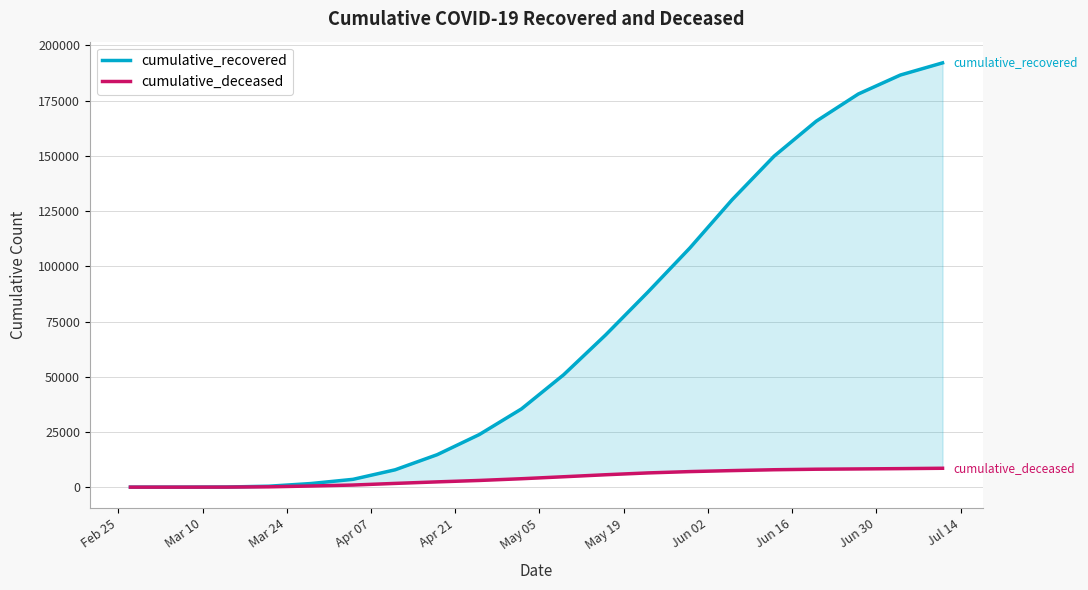

Which series has the largest total across all categories?

cumulative_recovered